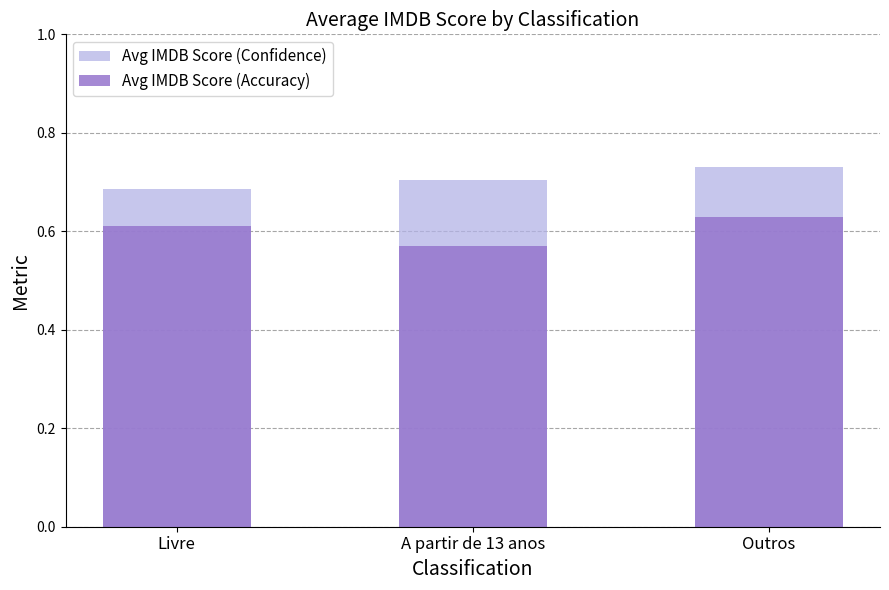

How many bars are there in total?

6